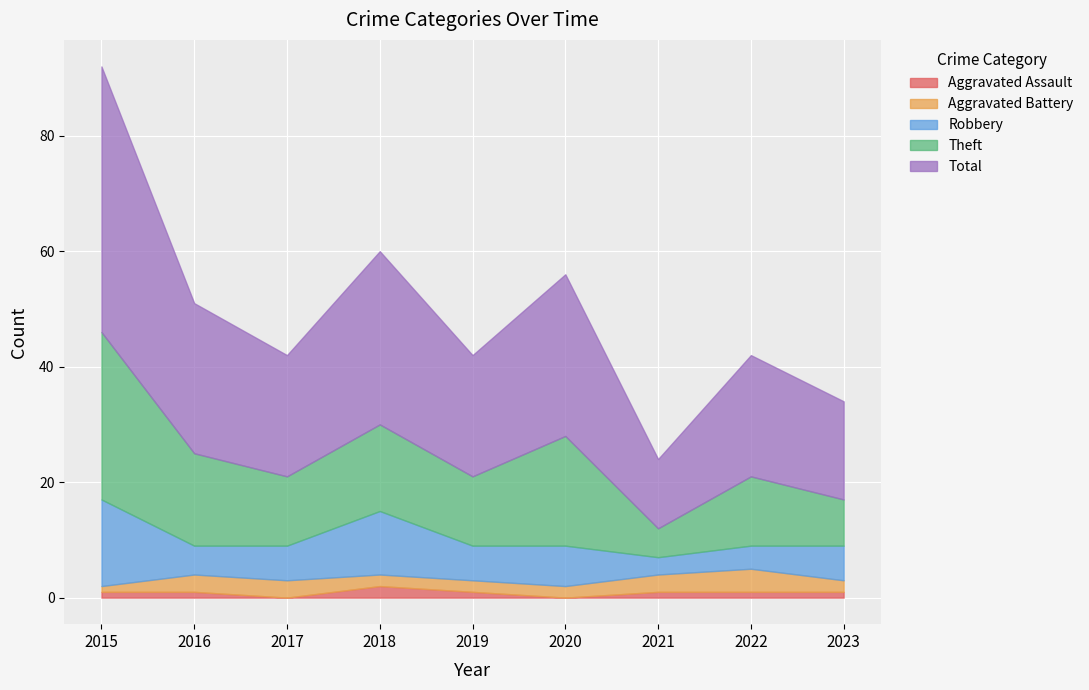

What is the total value across all series at 2022?

42